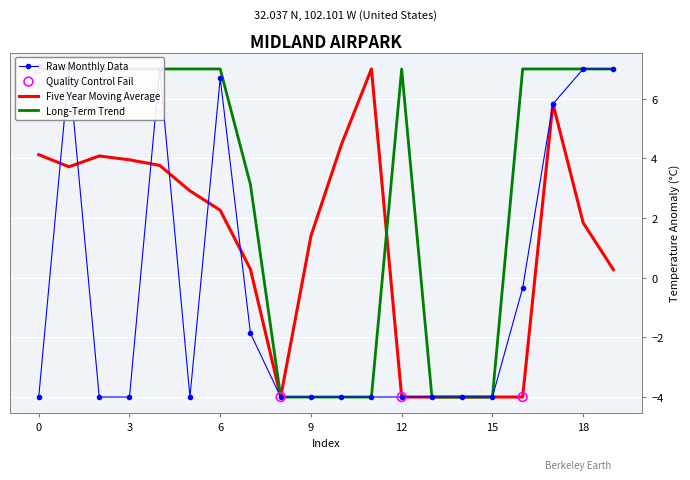

At which category is the sum across all series the highest?

17